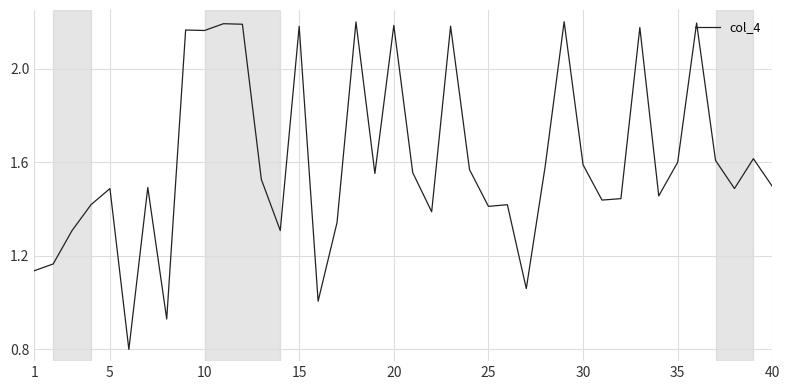

What is the minimum value shown in the chart?

0.8